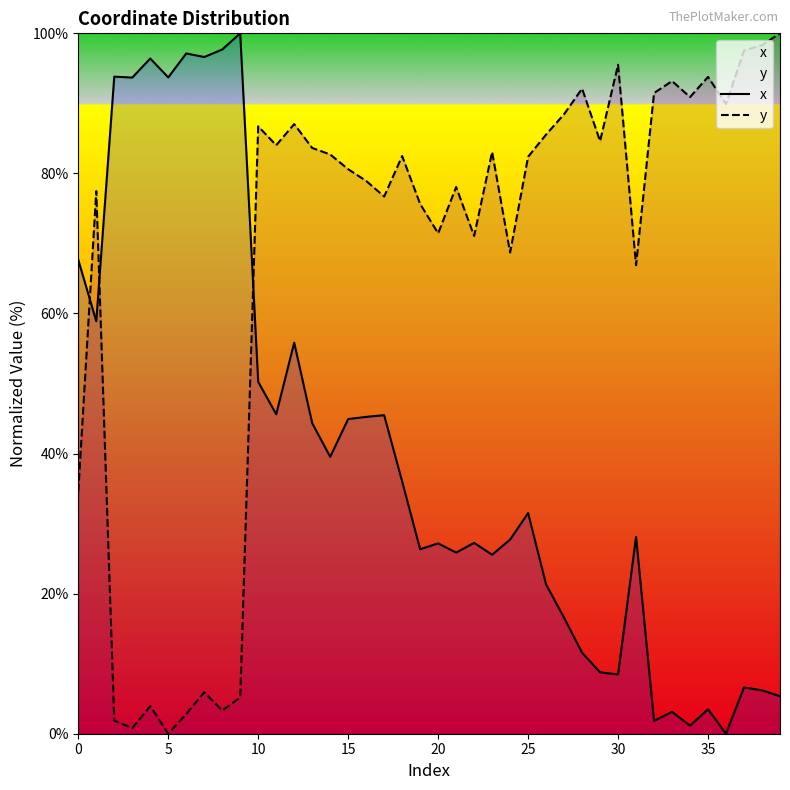

Rank the series at 20 from lowest to highest value.

x, y